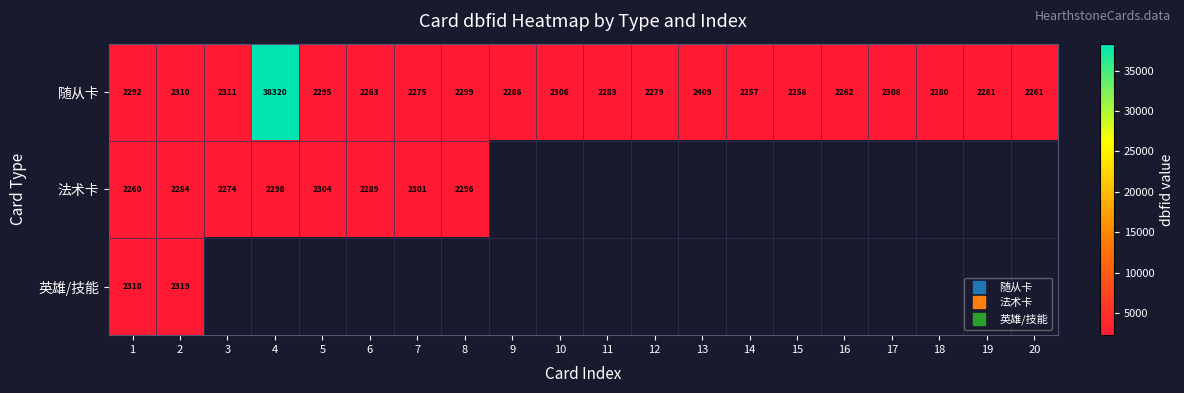

At which label does 随从卡 reach its peak?

4